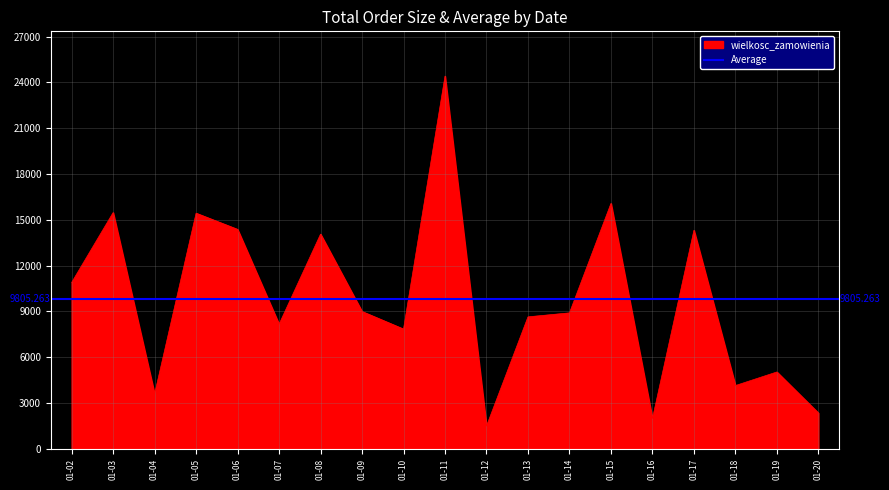

What is the difference between the maximum and minimum values?

22920